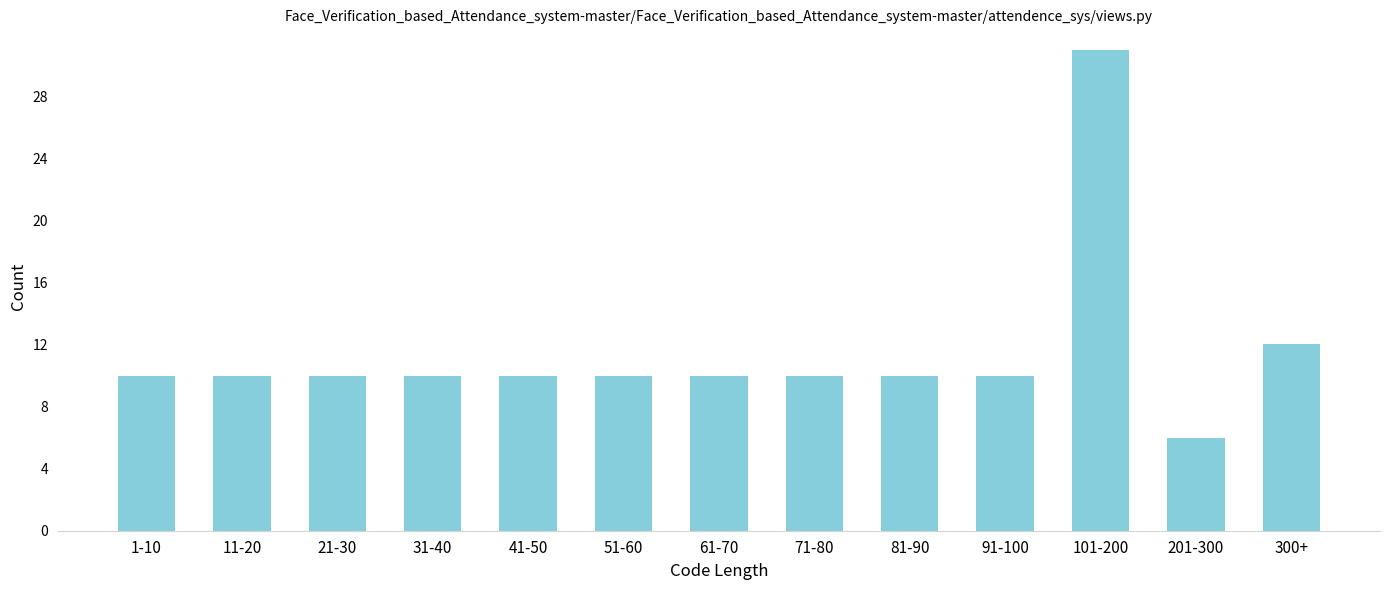

Reading left to right, extract all data points from this chart.

1-10=10	11-20=10	21-30=10	31-40=10	41-50=10	51-60=10	61-70=10	71-80=10	81-90=10	91-100=10	101-200=31	201-300=6	300+=12